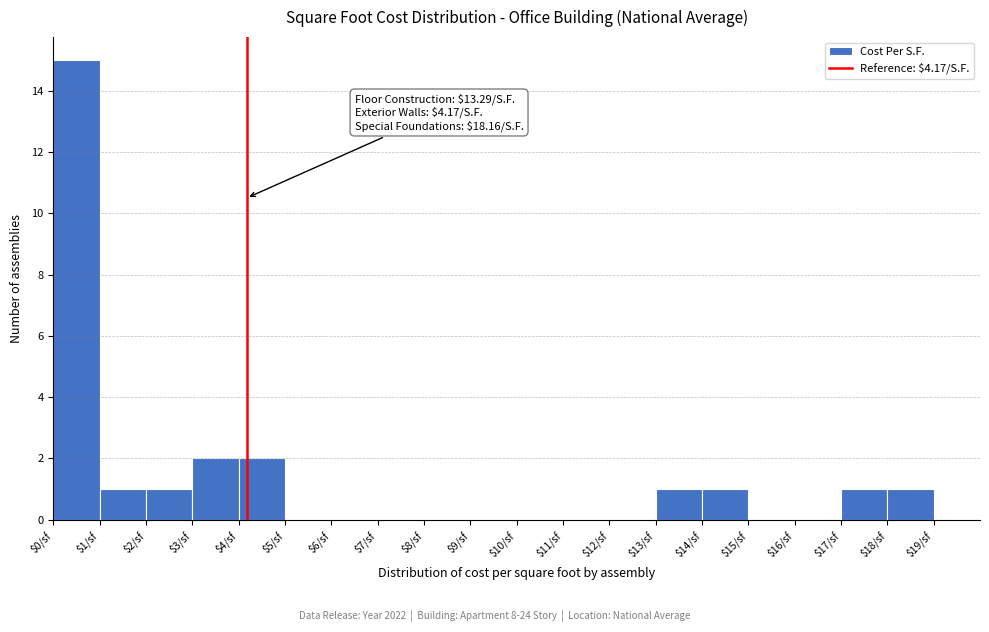

Over which range of the x-axis is the bar tallest?

0 to 1